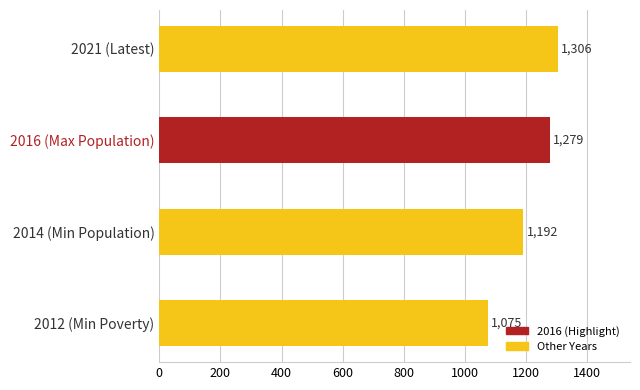

How many data points are less than 1279?

2